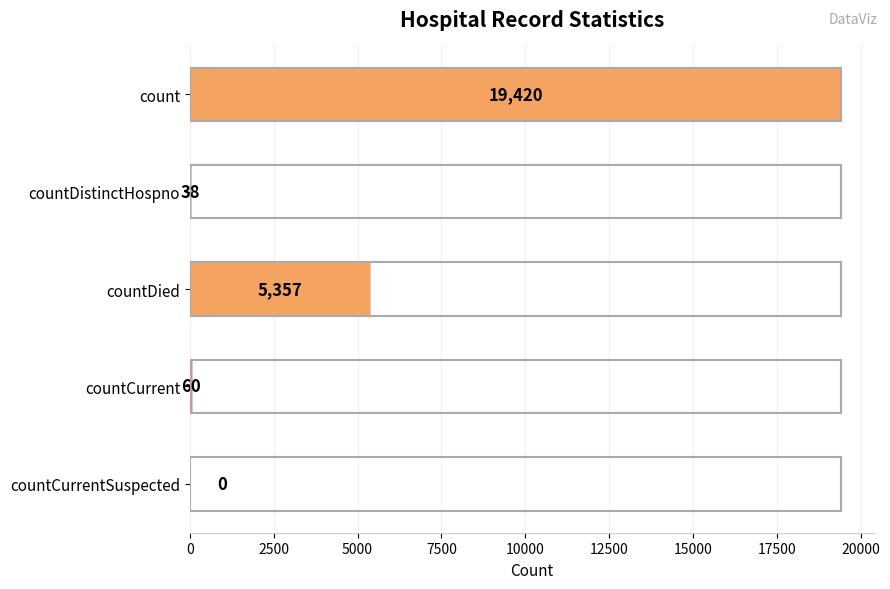

What is the sum of the values at countDied and countDistinctHospno?

5395